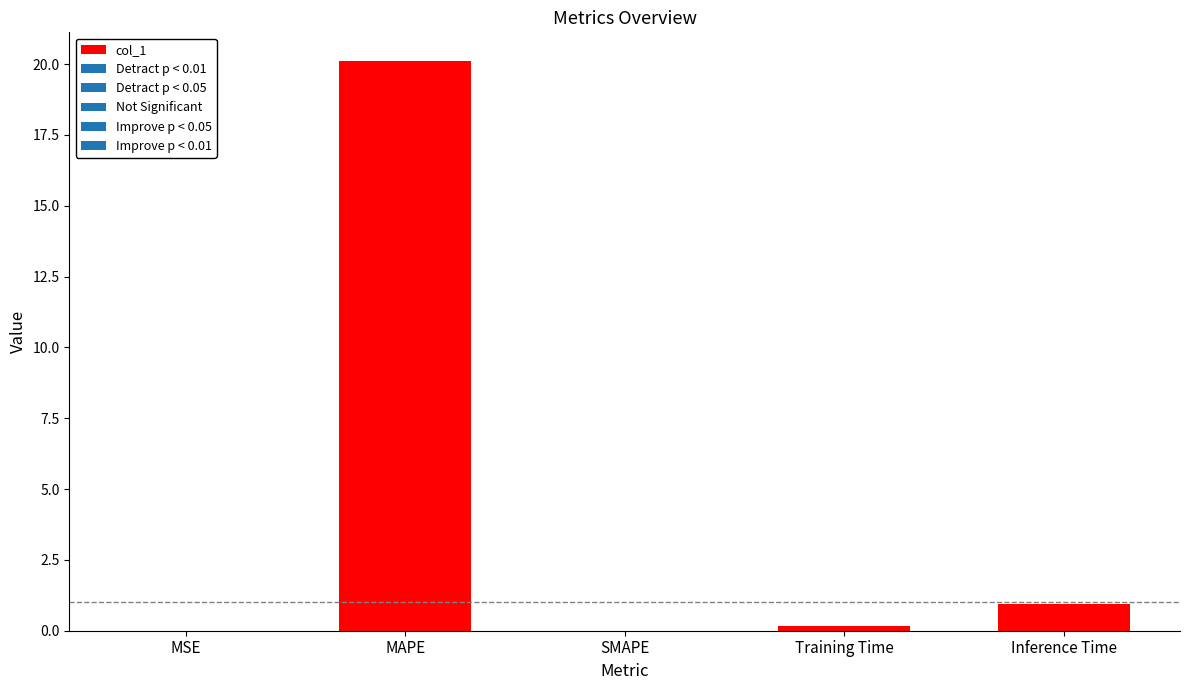

What is the maximum value shown in the chart?

20.1